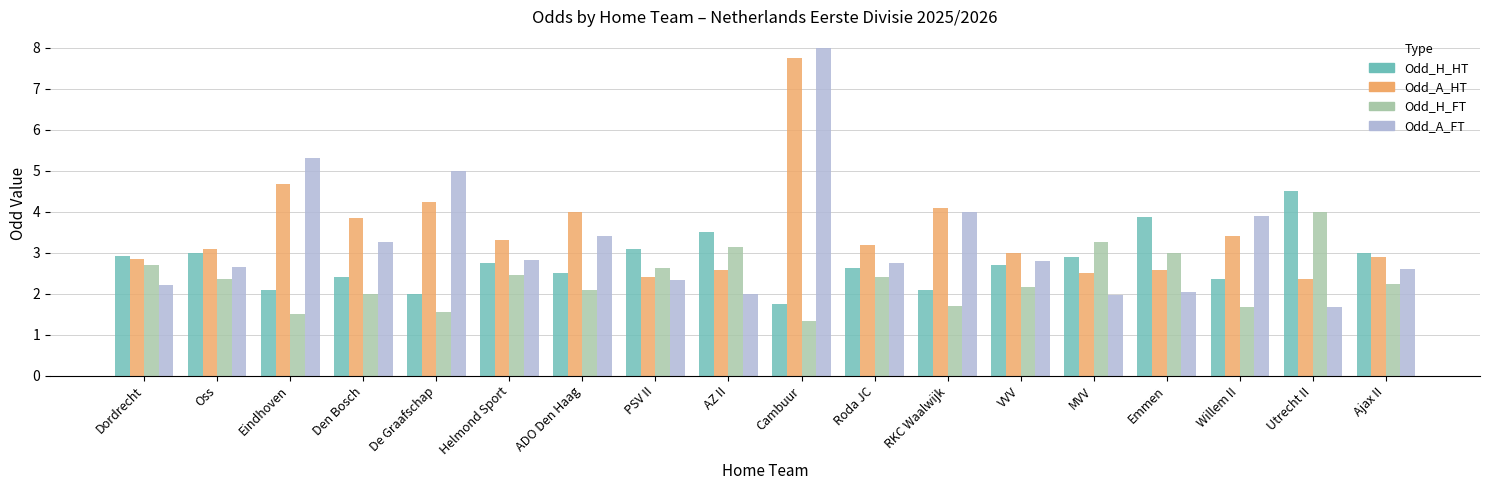

What is the label of the 1st bar from the right?

Ajax II